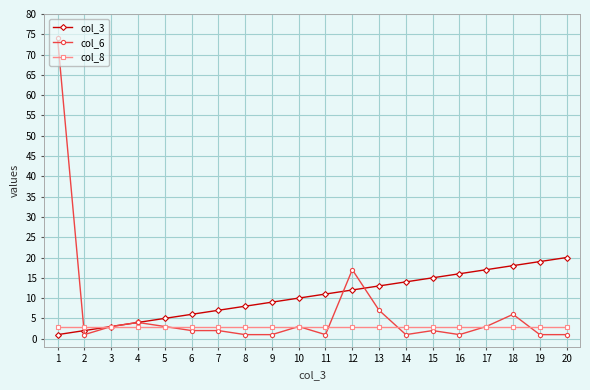

Rank the categories by col_3 value from lowest to highest.

1, 2, 3, 4, 5, 6, 7, 8, 9, 10, 11, 12, 13, 14, 15, 16, 17, 18, 19, 20